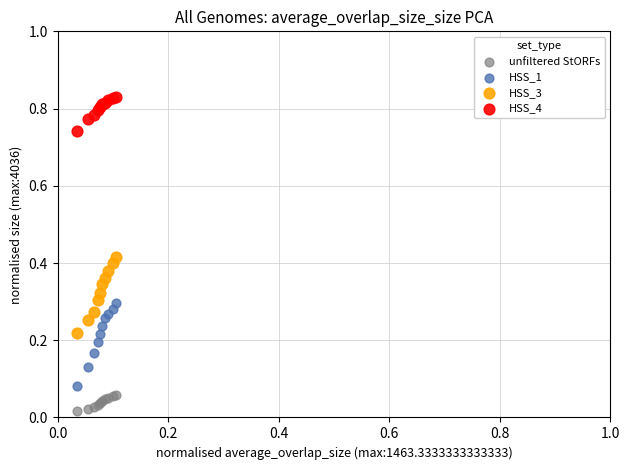

Which series has the largest Y range (max minus min)?

HSS_1